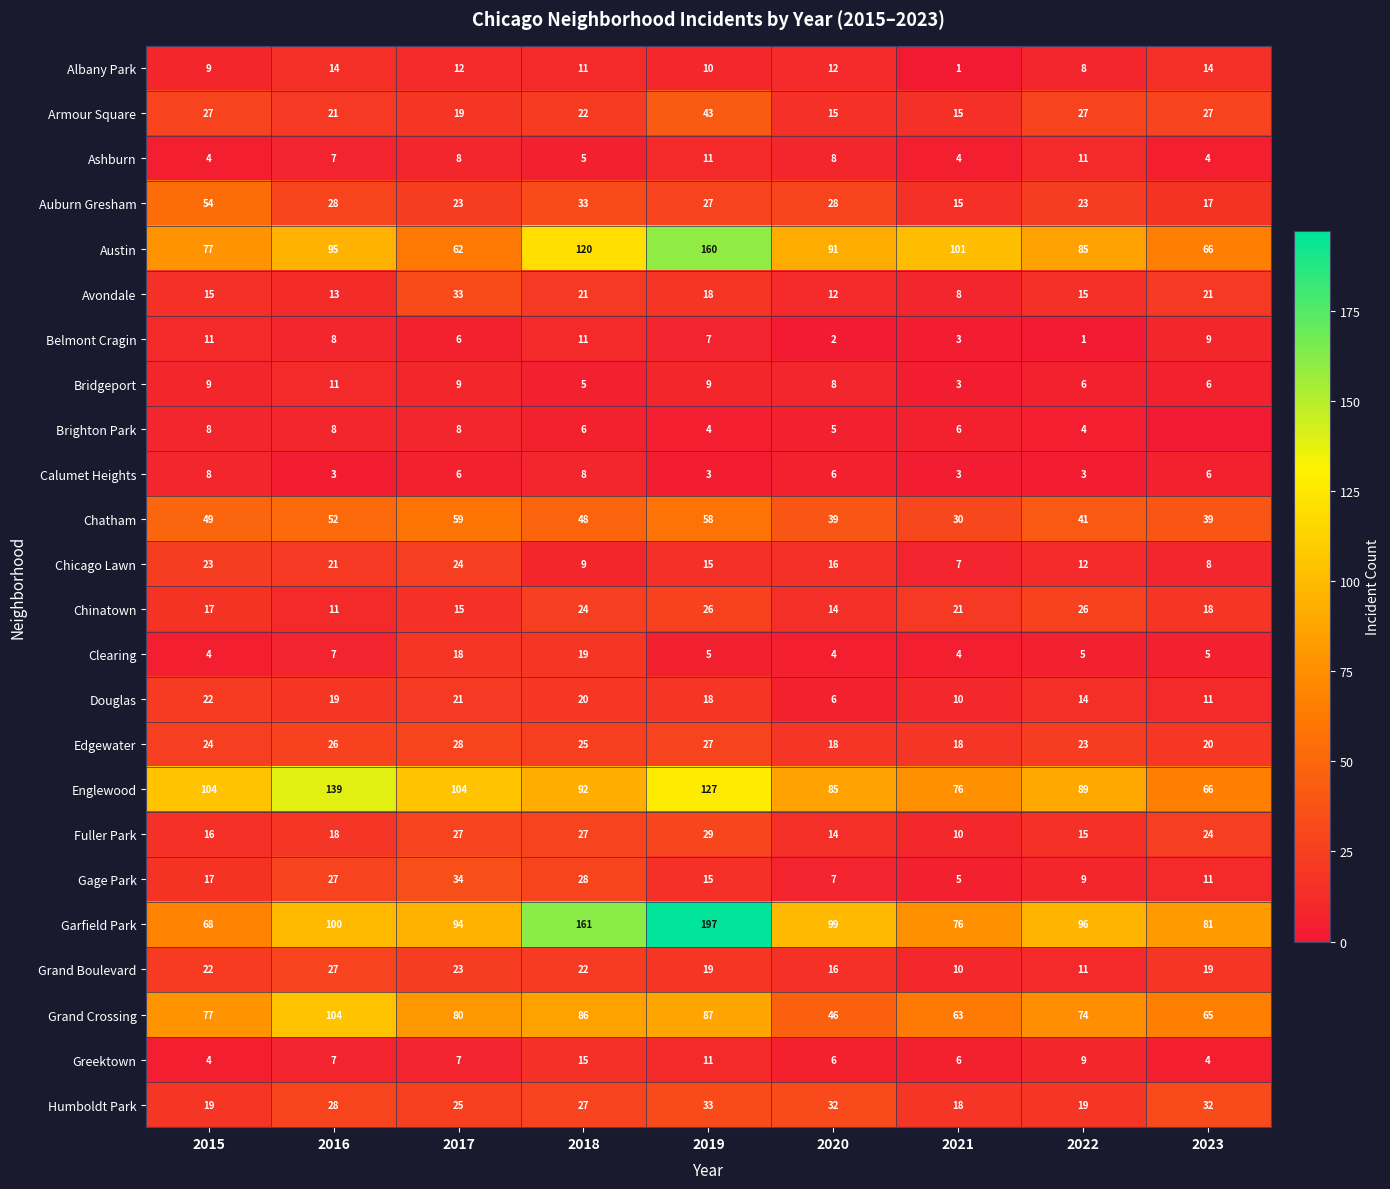

Between 2015 and 2023, which is larger?

2023